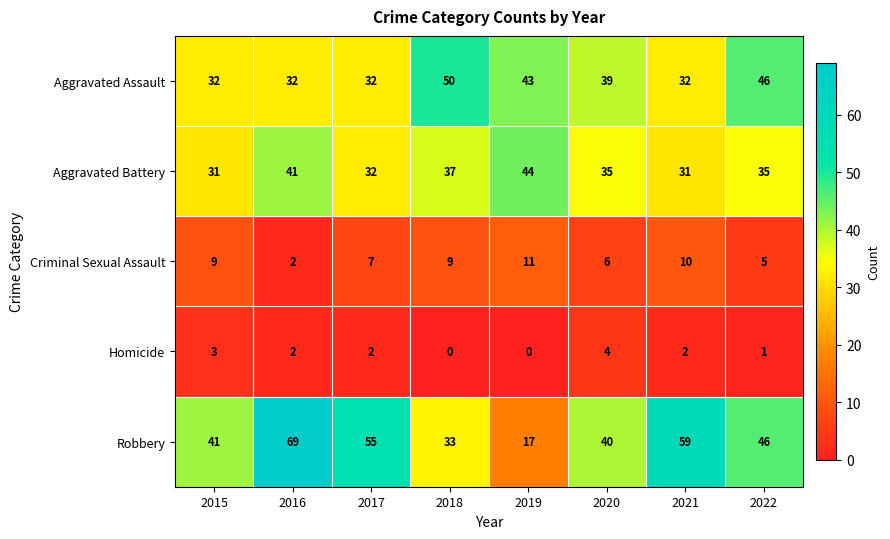

What is the maximum value shown in the chart?

69